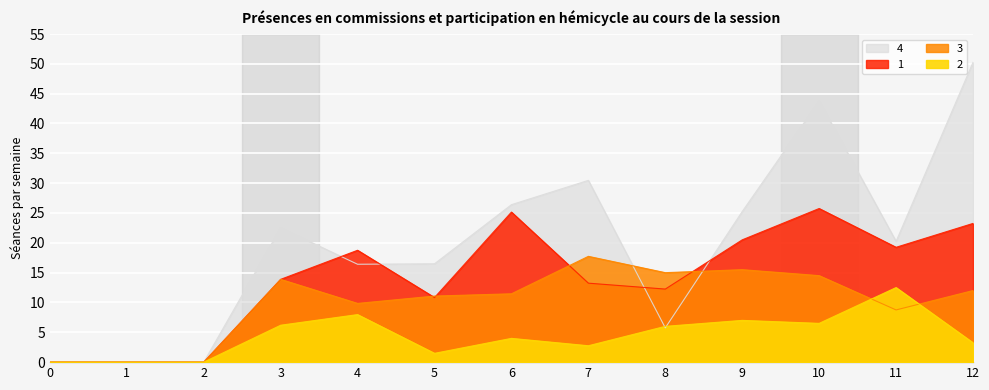

Where do 2 and 3 first cross each other?

10 and 11